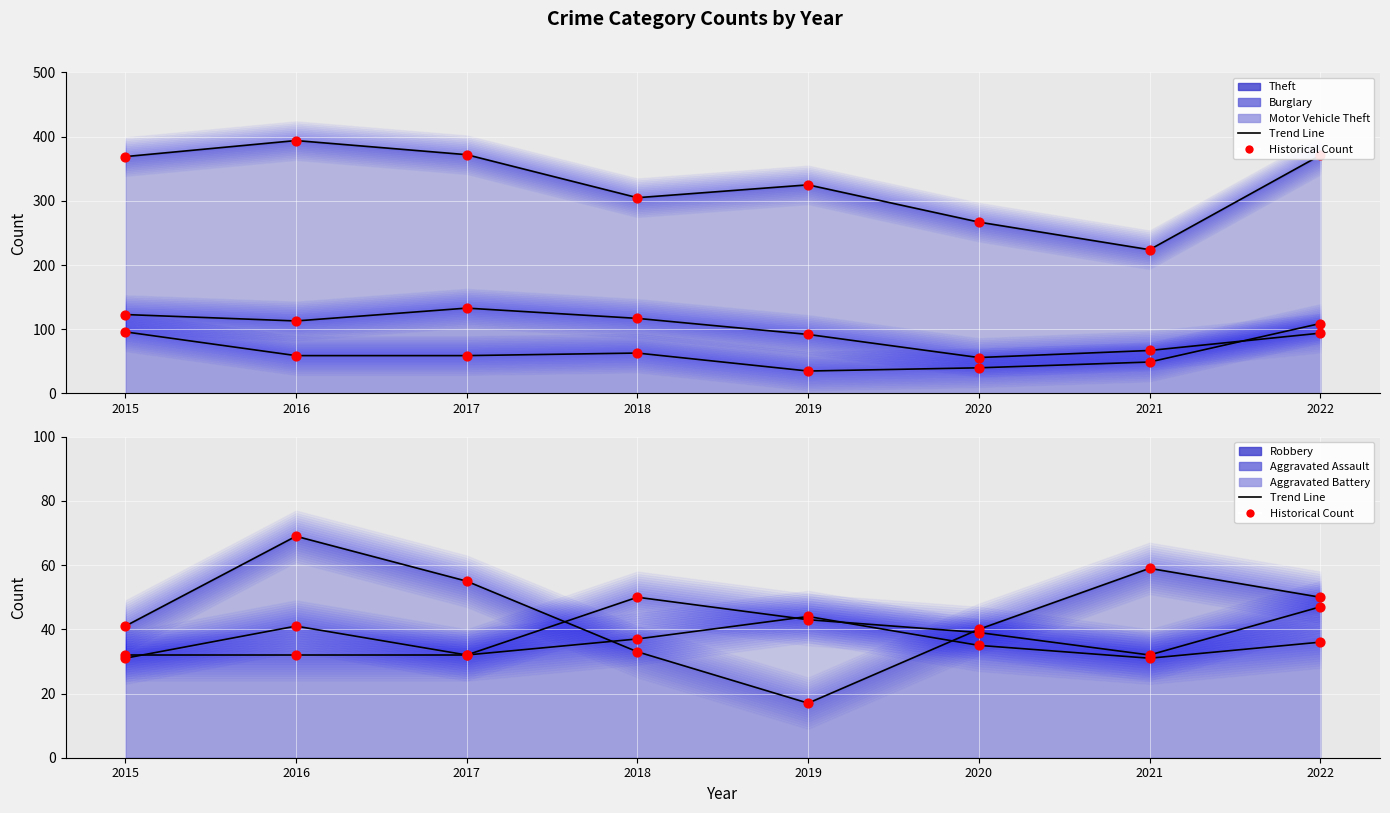

Which series reaches the maximum Y coordinate?

Theft